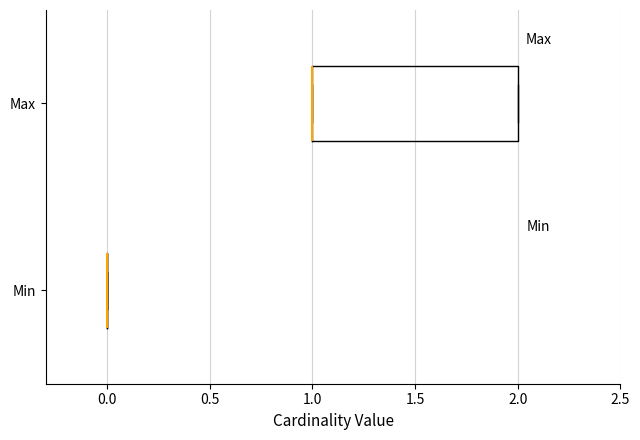

Which box is the widest, from its left edge to its right edge?

Max